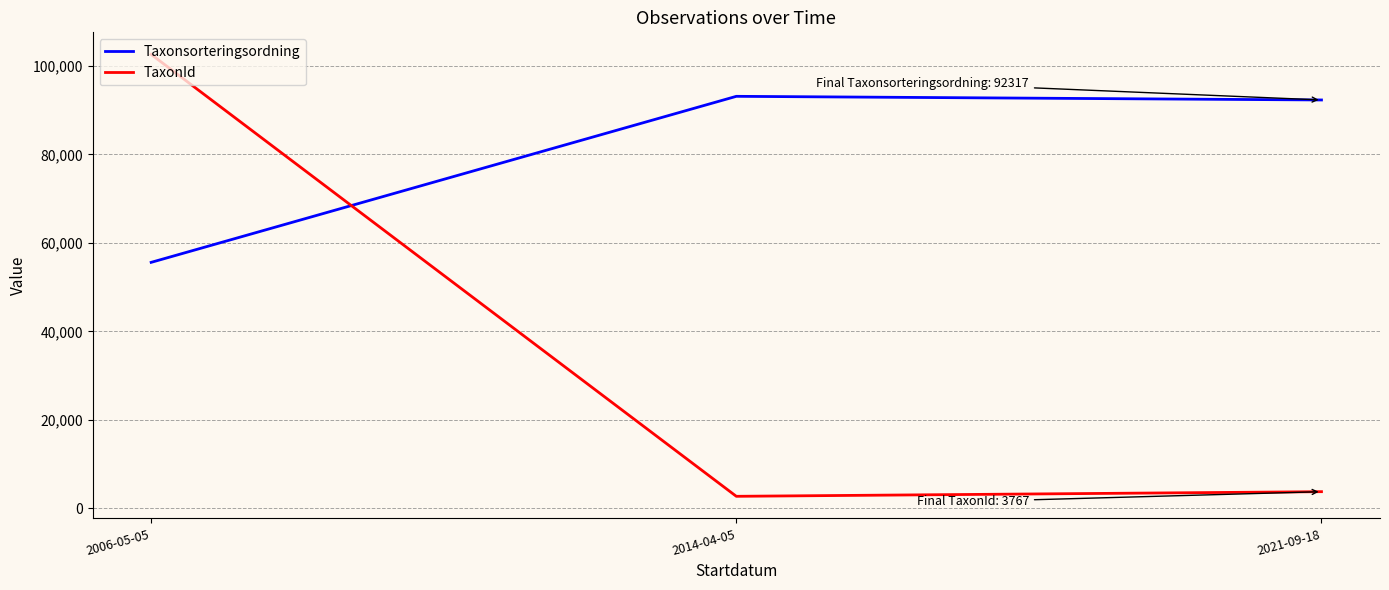

Reading right to left, transcribe all the data shown in this chart.

Taxonsorteringsordning: 2021-09-18=92317.0	2014-04-05=93140.7	2006-05-05=55608.0
TaxonId: 2021-09-18=3767.3	2014-04-05=2720.0	2006-05-05=102612.0